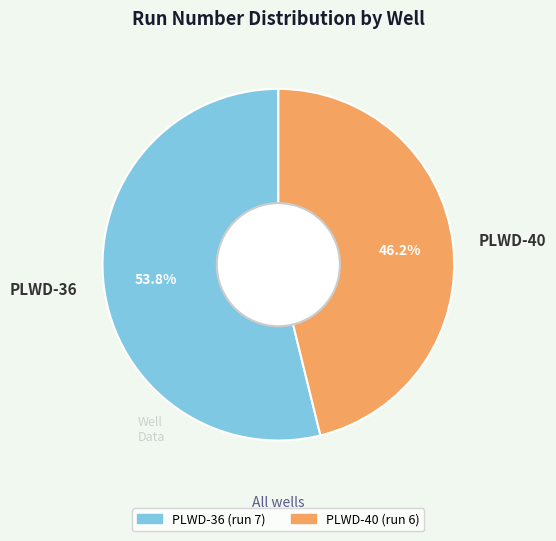

True or false: PLWD-36 accounts for 40% of the total.

False